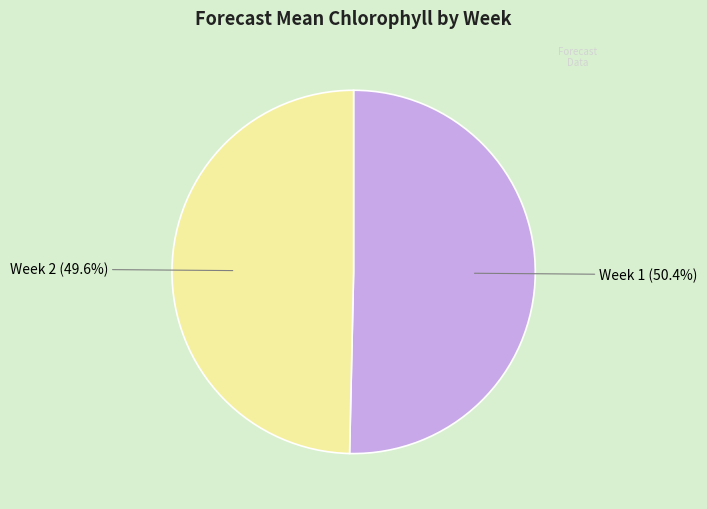

Does any single category account for the majority?

Yes